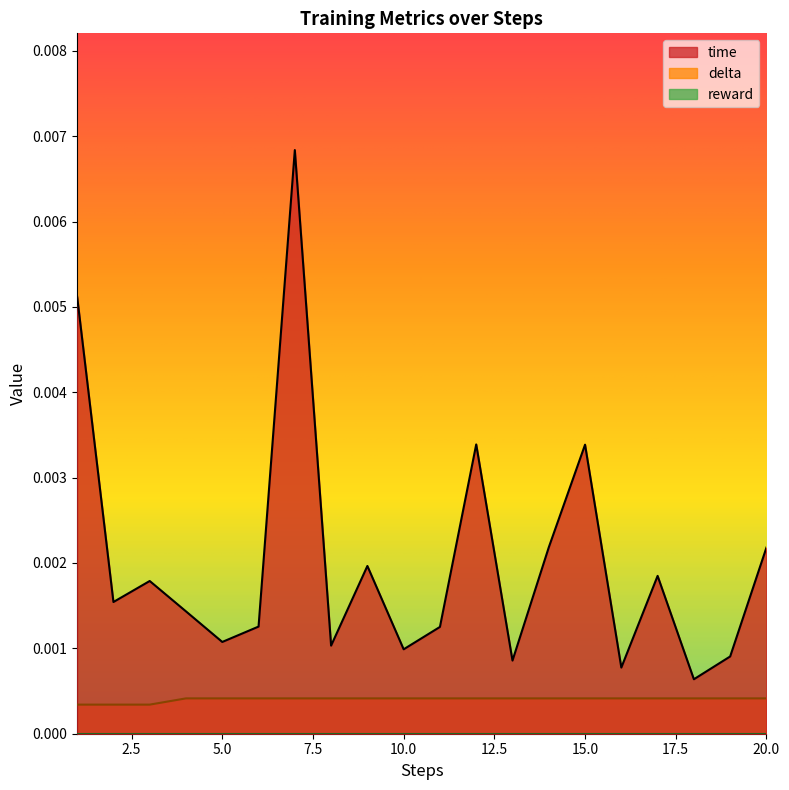

At which category is the sum across all series the highest?

7